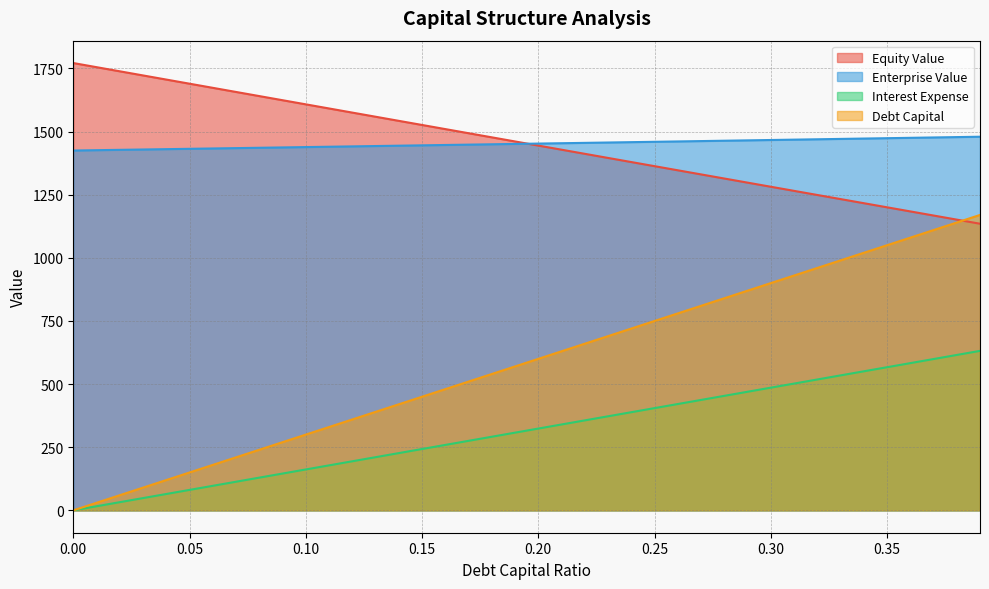

Reading left to right, what are all the values shown in this chart?

debt_capital: 0.0=0.0	0.01=30.0	0.02=60.0	0.03=90.0	0.04=120.0	0.05=150.0	0.06=180.0	0.07=210.0	0.08=240.0	0.09=270.0	0.1=300.0	0.11=330.0	0.12=360.0	0.13=390.0	0.14=420.0	0.15=450.0	0.16=480.0	0.17=510.0	0.18=540.0	0.19=570.0	0.2=600.0	0.21=630.0	0.22=660.0	0.23=690.0	0.24=720.0	0.25=750.0	0.26=780.0	0.27=810.0	0.28=840.0	0.29=870.0	0.3=900.0	0.31=930.0	0.32=960.0	0.33=990.0	0.34=1020.0	0.35=1050.0	0.36=1080.0	0.37=1110.0	0.38=1140.0	0.39=1170.0
equity_value: 0.0=1771.6	0.01=1755.3	0.02=1738.9	0.03=1722.5	0.04=1706.2	0.05=1689.8	0.06=1673.5	0.07=1657.1	0.08=1640.8	0.09=1624.4	0.1=1608.1	0.11=1591.7	0.12=1575.4	0.13=1559.0	0.14=1542.7	0.15=1526.4	0.16=1510.0	0.17=1493.7	0.18=1477.4	0.19=1461.1	0.2=1444.8	0.21=1428.4	0.22=1412.1	0.23=1395.8	0.24=1379.5	0.25=1363.2	0.26=1346.9	0.27=1330.6	0.28=1314.3	0.29=1298.0	0.3=1281.7	0.31=1265.4	0.32=1249.1	0.33=1232.9	0.34=1216.6	0.35=1200.3	0.36=1184.0	0.37=1167.7	0.38=1151.5	0.39=1135.2
enterprise_value: 0.0=1425.1	0.01=1426.5	0.02=1427.8	0.03=1429.2	0.04=1430.6	0.05=1431.9	0.06=1433.3	0.07=1434.7	0.08=1436.0	0.09=1437.4	0.1=1438.8	0.11=1440.1	0.12=1441.5	0.13=1442.9	0.14=1444.3	0.15=1445.7	0.16=1447.1	0.17=1448.5	0.18=1449.9	0.19=1451.3	0.2=1452.7	0.21=1454.1	0.22=1455.5	0.23=1456.9	0.24=1458.3	0.25=1459.7	0.26=1461.1	0.27=1462.5	0.28=1464.0	0.29=1465.4	0.3=1466.8	0.31=1468.2	0.32=1469.7	0.33=1471.1	0.34=1472.6	0.35=1474.0	0.36=1475.4	0.37=1476.9	0.38=1478.3	0.39=1479.8
interest_expense: 0.0=0.0	0.01=16.2	0.02=32.4	0.03=48.6	0.04=64.8	0.05=81.0	0.06=97.2	0.07=113.4	0.08=129.6	0.09=145.8	0.1=162.0	0.11=178.2	0.12=194.4	0.13=210.6	0.14=226.7	0.15=242.9	0.16=259.1	0.17=275.3	0.18=291.5	0.19=307.7	0.2=323.9	0.21=340.1	0.22=356.3	0.23=372.5	0.24=388.7	0.25=404.9	0.26=421.1	0.27=437.3	0.28=453.5	0.29=469.7	0.3=485.9	0.31=502.1	0.32=518.3	0.33=534.5	0.34=550.7	0.35=566.9	0.36=583.1	0.37=599.3	0.38=615.5	0.39=631.7